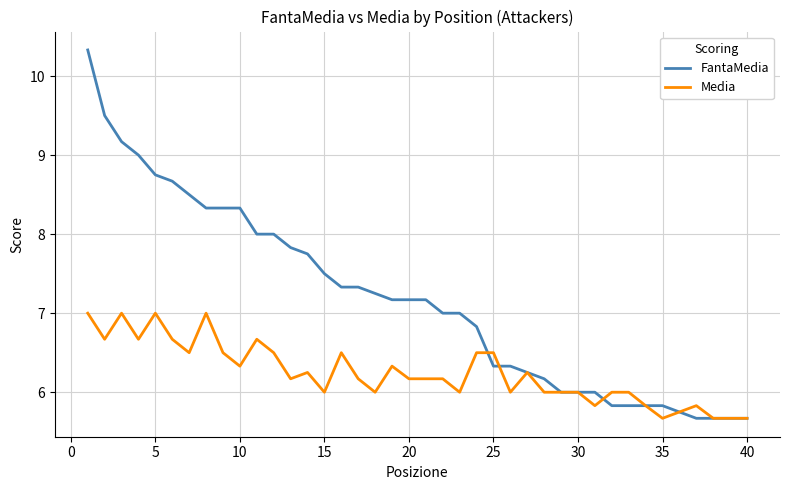

What is the difference between the second highest and second lowest values in the FantaMedia series?

3.8